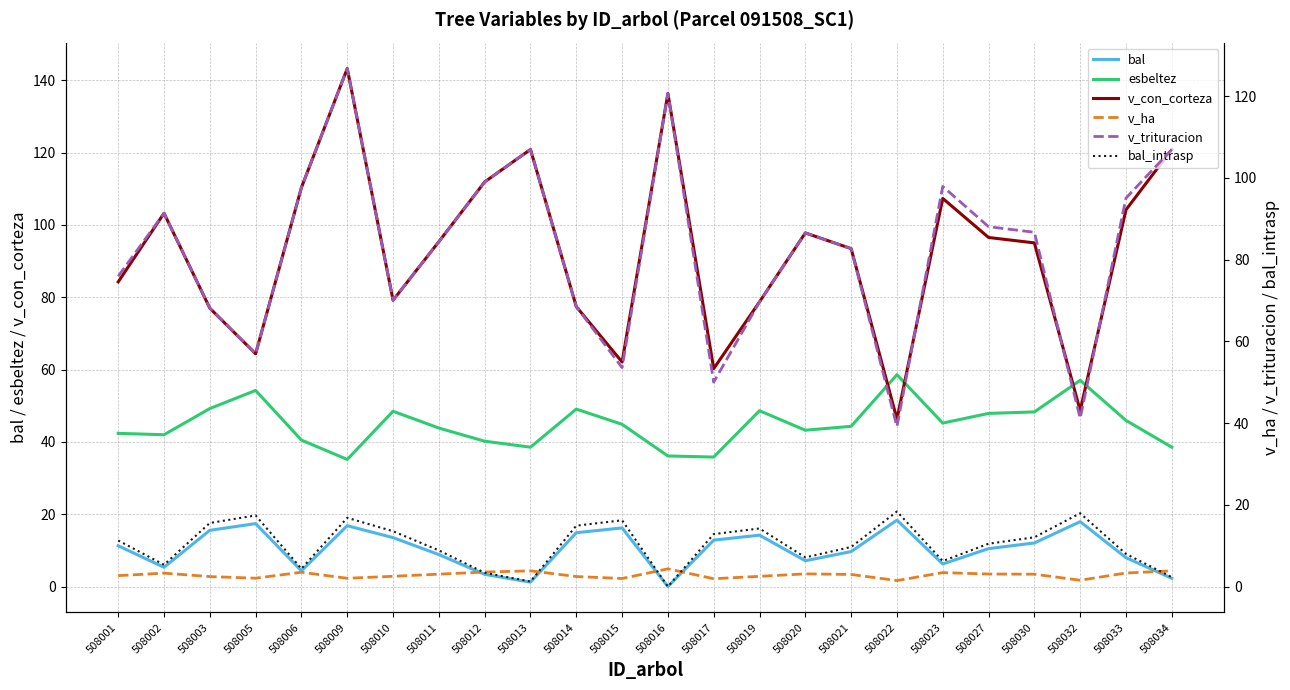

At which category is the sum across all series the highest?

508009